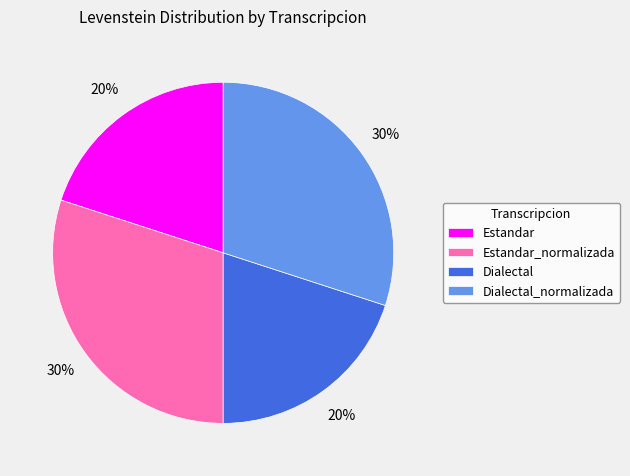

How many slices are in this pie chart?

4